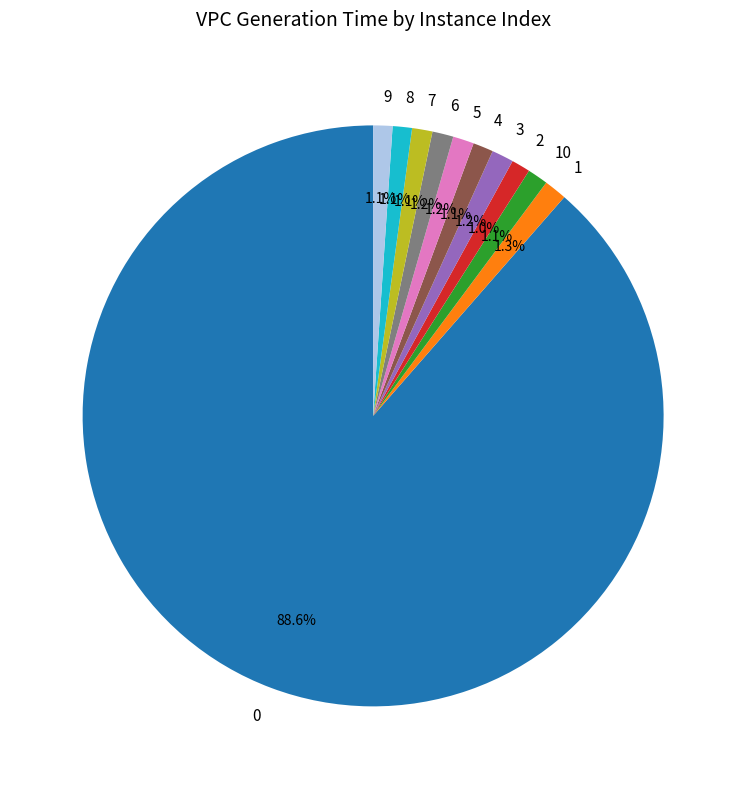

To the nearest percent, what is the difference between the largest and smallest slice percentages?

88%